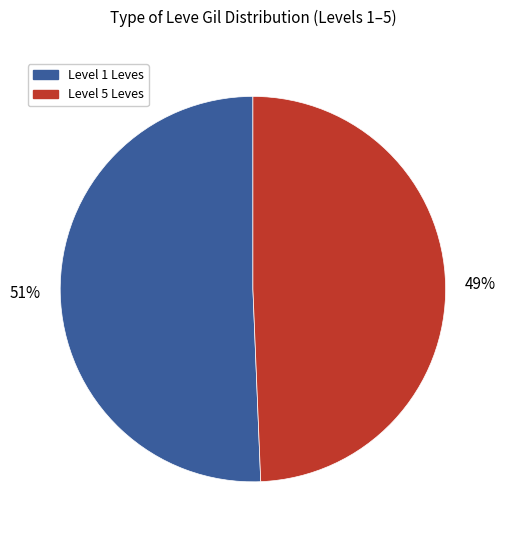

Is there a majority slice in this chart?

Yes